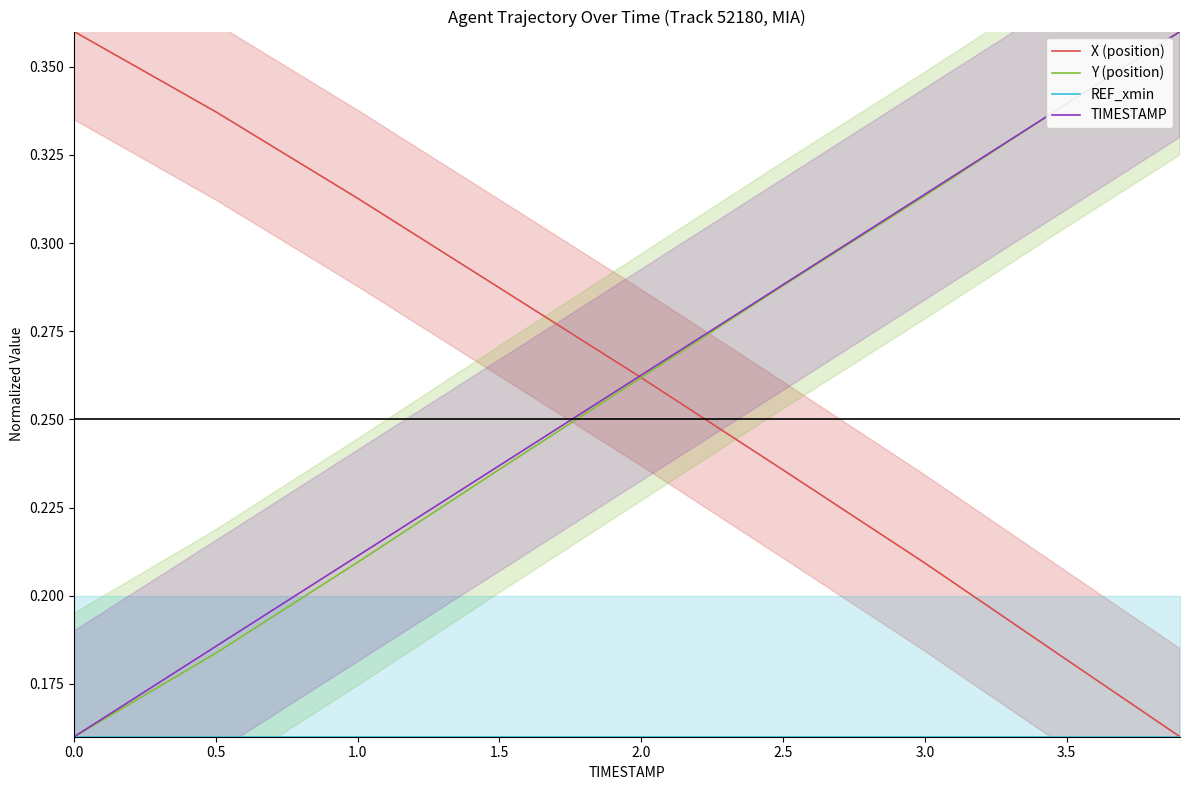

The value of TIMESTAMP at 2.5 is 0.1. True or false?

False